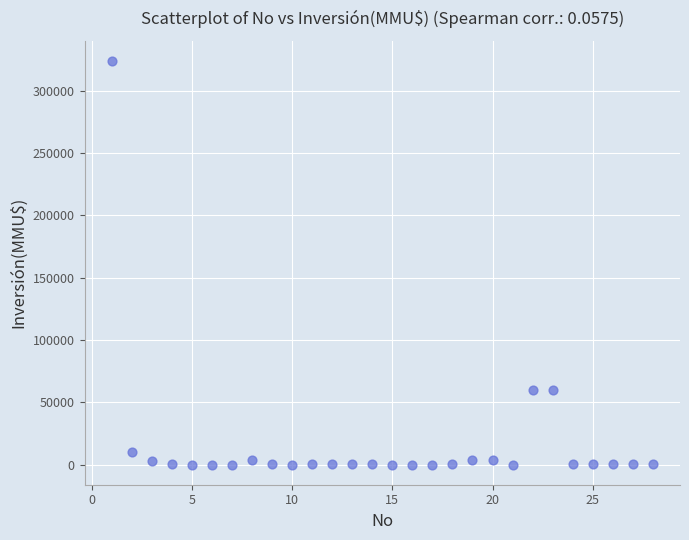

What is the range of X values (max minus min)?

27